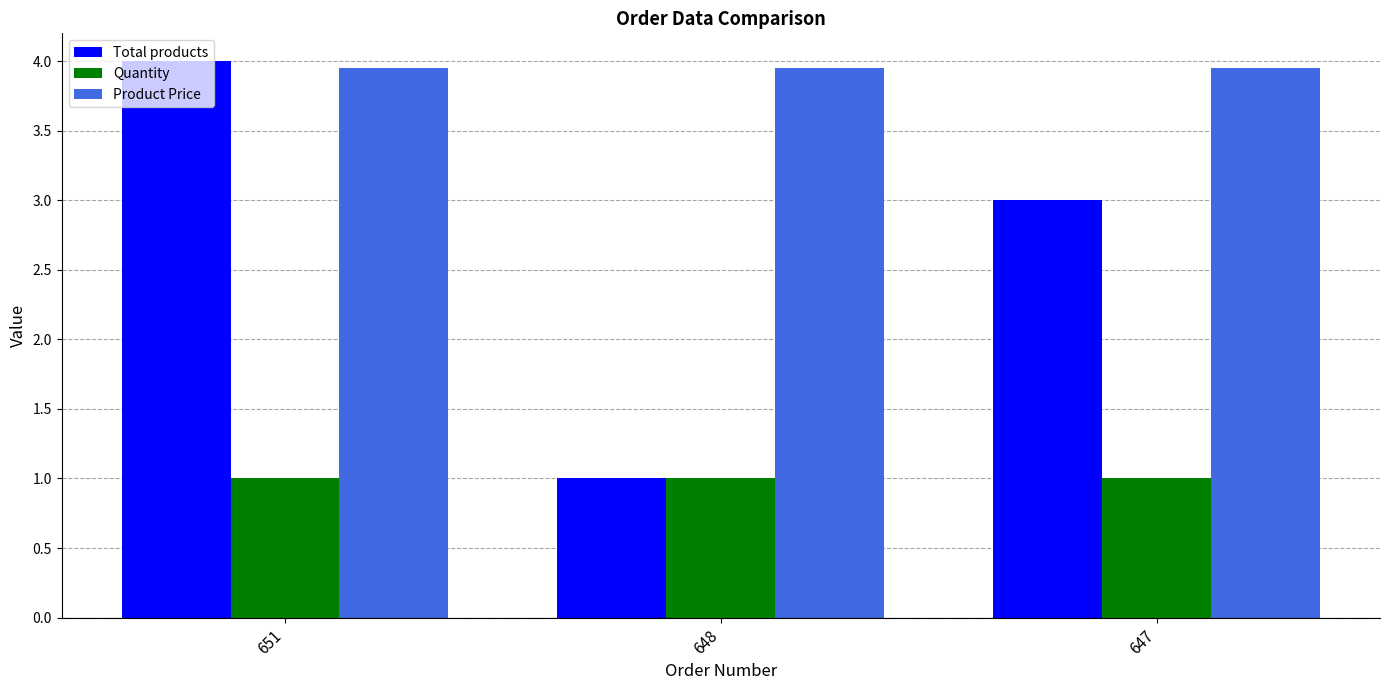

List the series in order of their peak value, highest first.

Total products, Product Price, Quantity